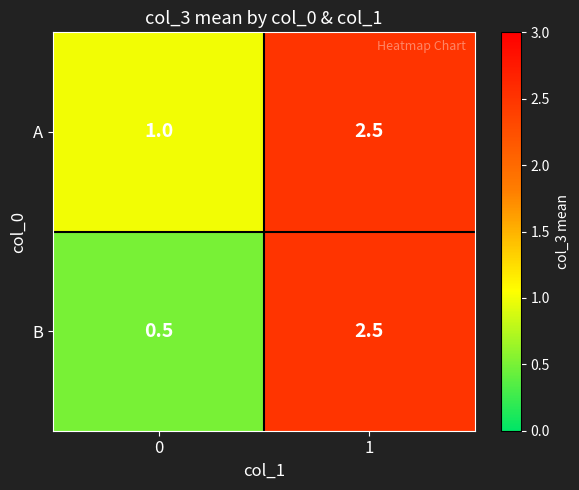

What is the approximate value of A at 0?

1.0